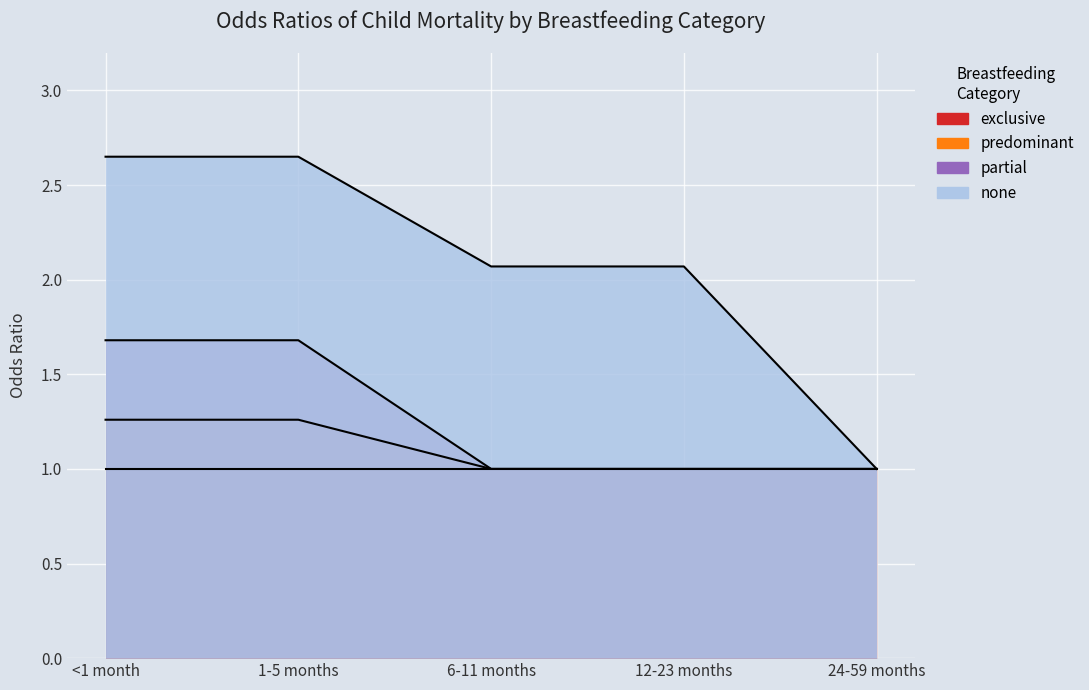

List the labels in order of predominant value, smallest first.

6-11 months, 12-23 months, 24-59 months, <1 month, 1-5 months